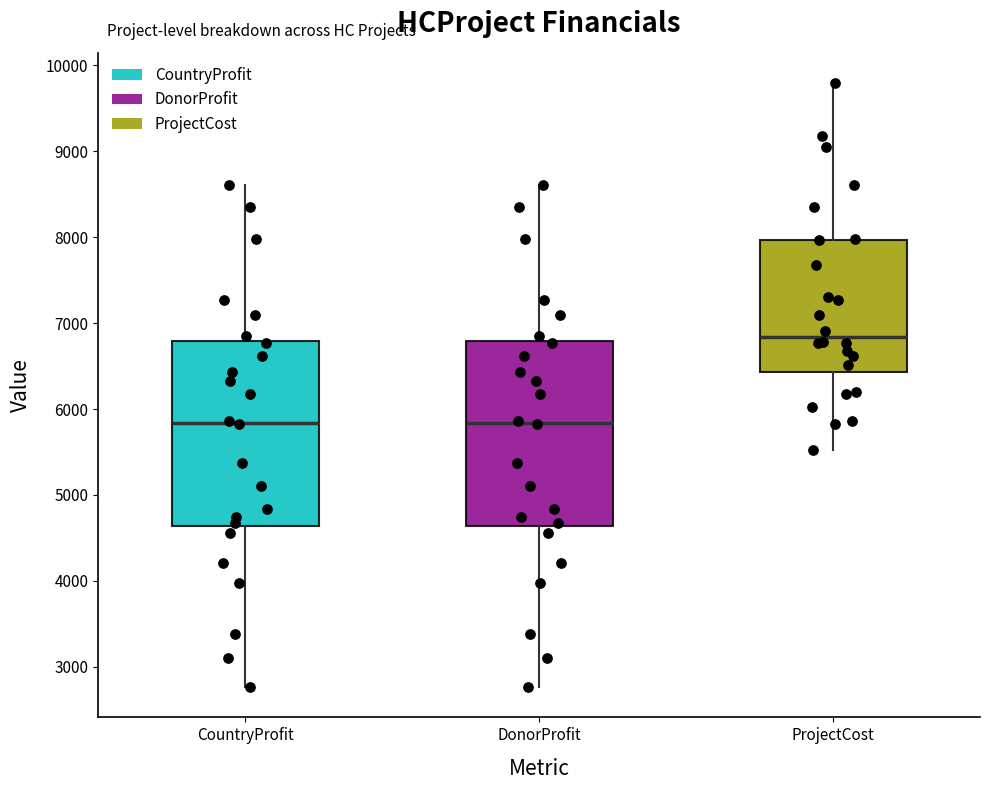

Which box's median line is the highest?

ProjectCost